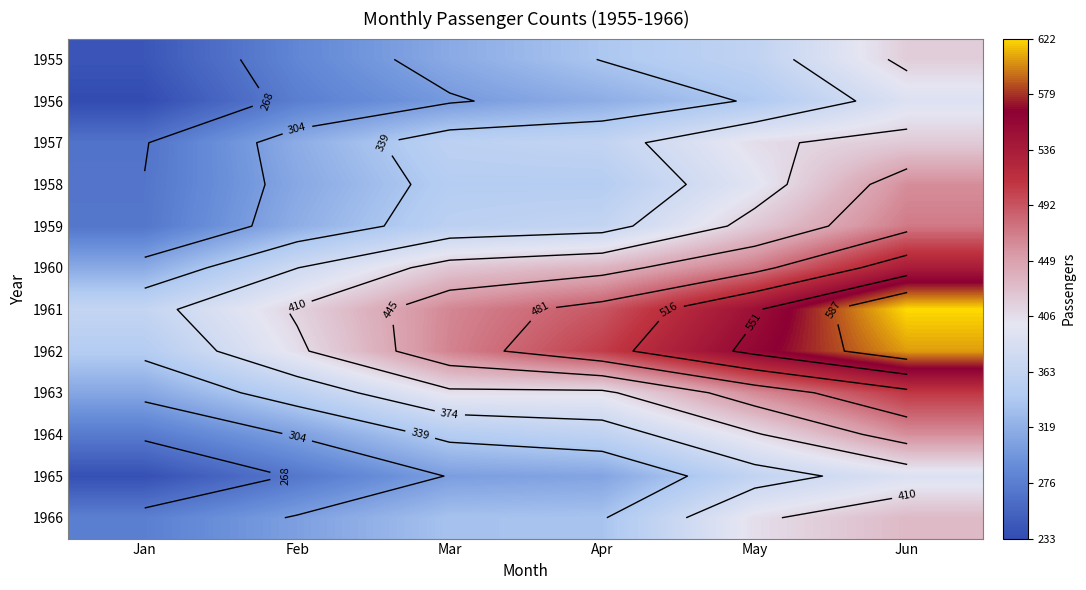

The value of 1961 at May is 876. True or false?

False